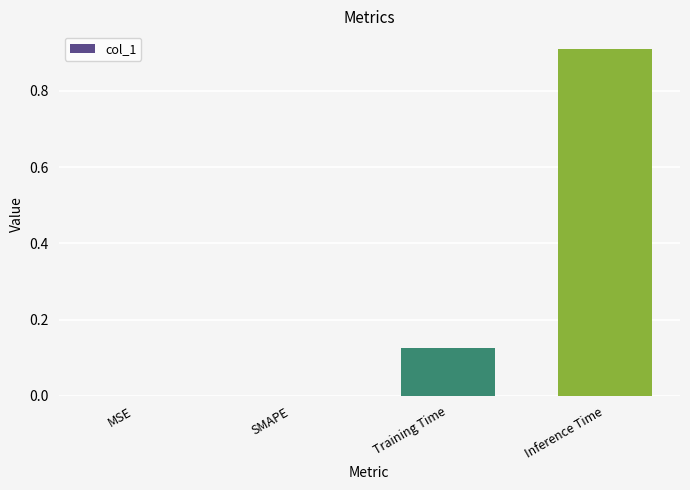

What is the sum of all values?

1.0